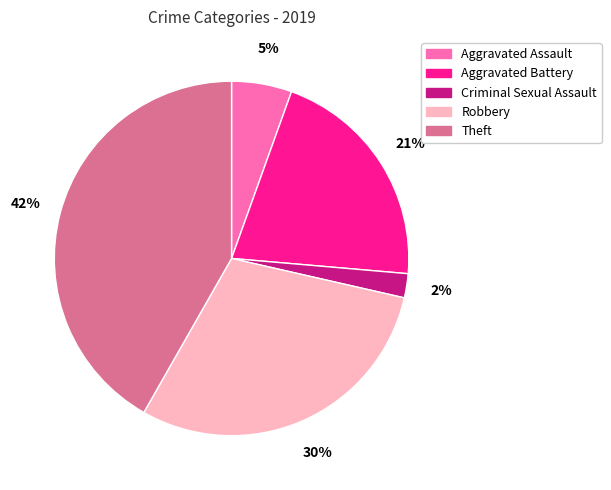

To the nearest percent, what portion does Robbery represent?

30%